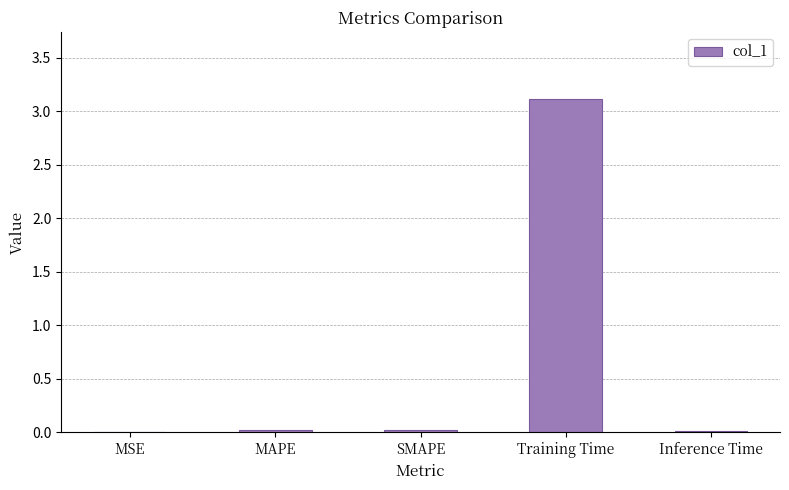

The chart shows a value of 0.0 at SMAPE. True or false?

True